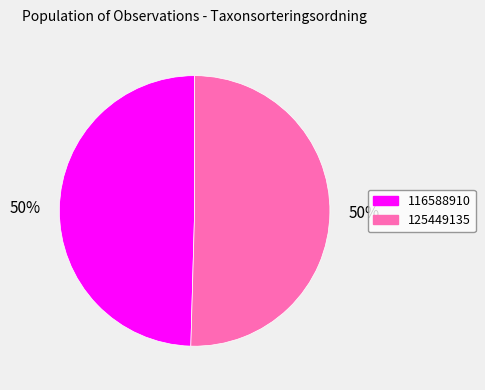

To the nearest percent, what percentage of the pie is 125449135?

50%